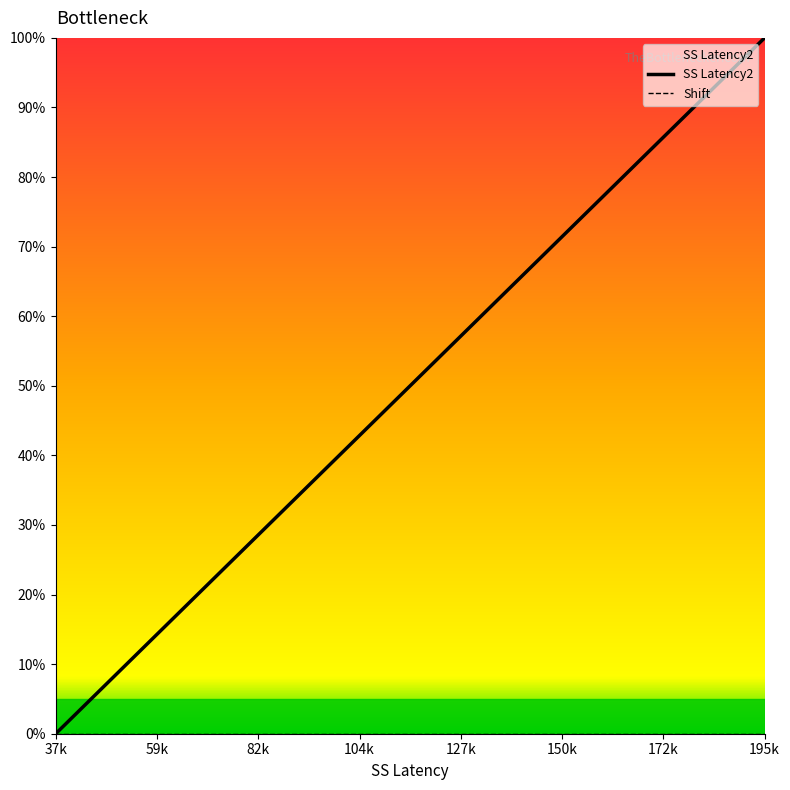

True or false: SS Latency2 has more than 0 points higher than both neighbors.

False